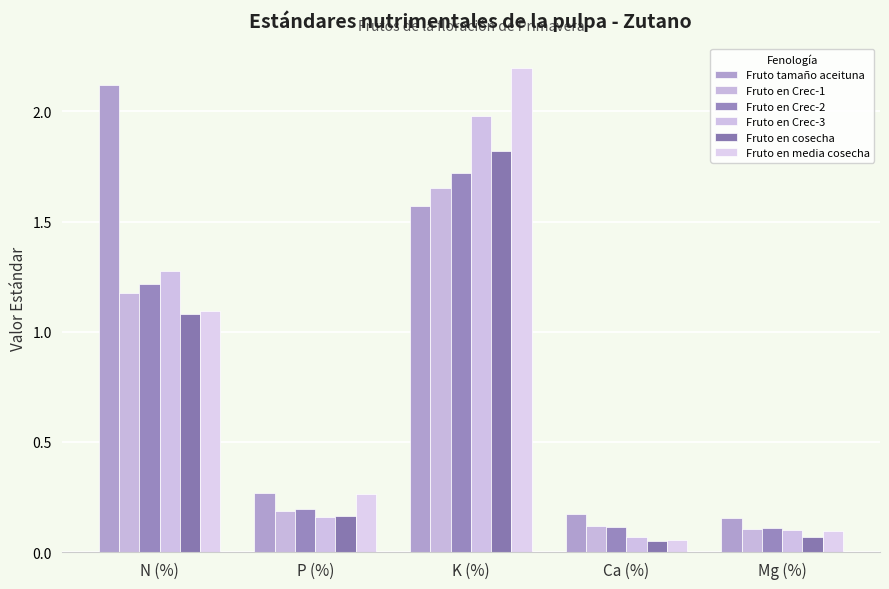

What are all the series names shown in the legend?

Fruto tamaño aceituna, Fruto en Crec-1, Fruto en Crec-2, Fruto en Crec-3, Fruto en cosecha, Fruto en media cosecha